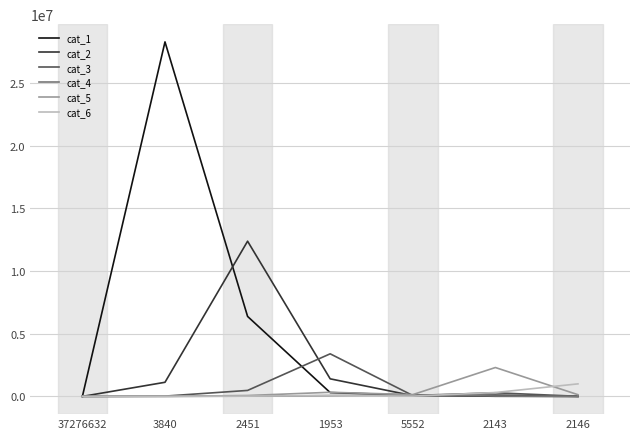

At which category does cat_1 reach its first local peak?

3840